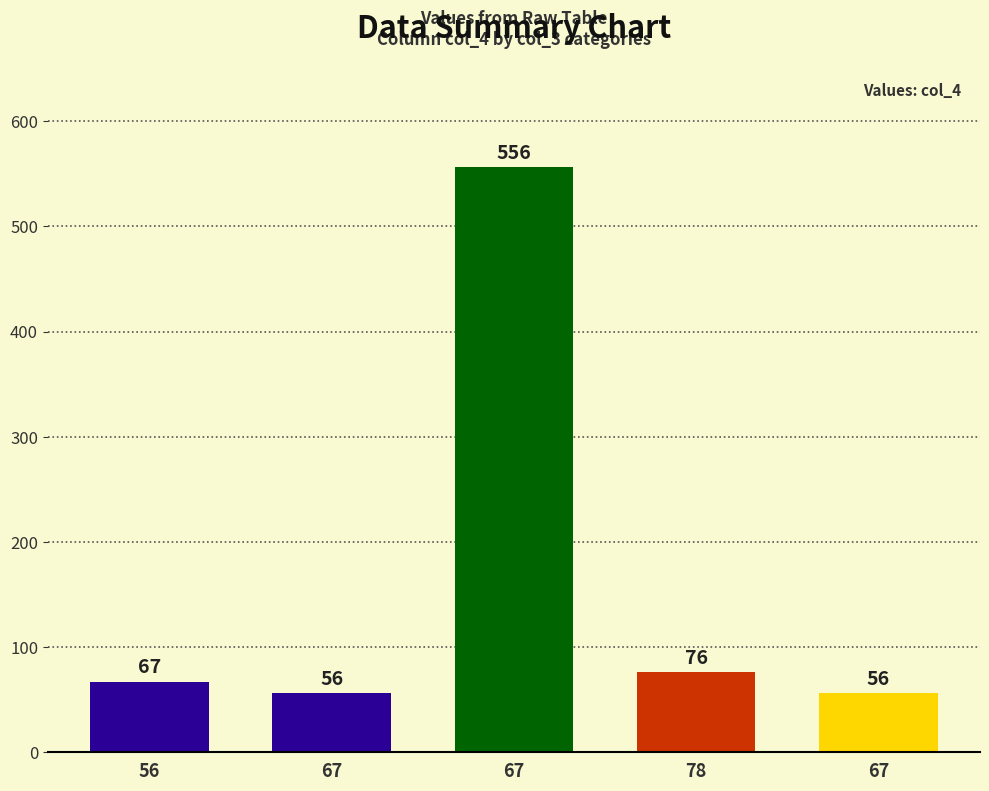

Approximately how many times larger is the value at 67 compared to 56?

8.3